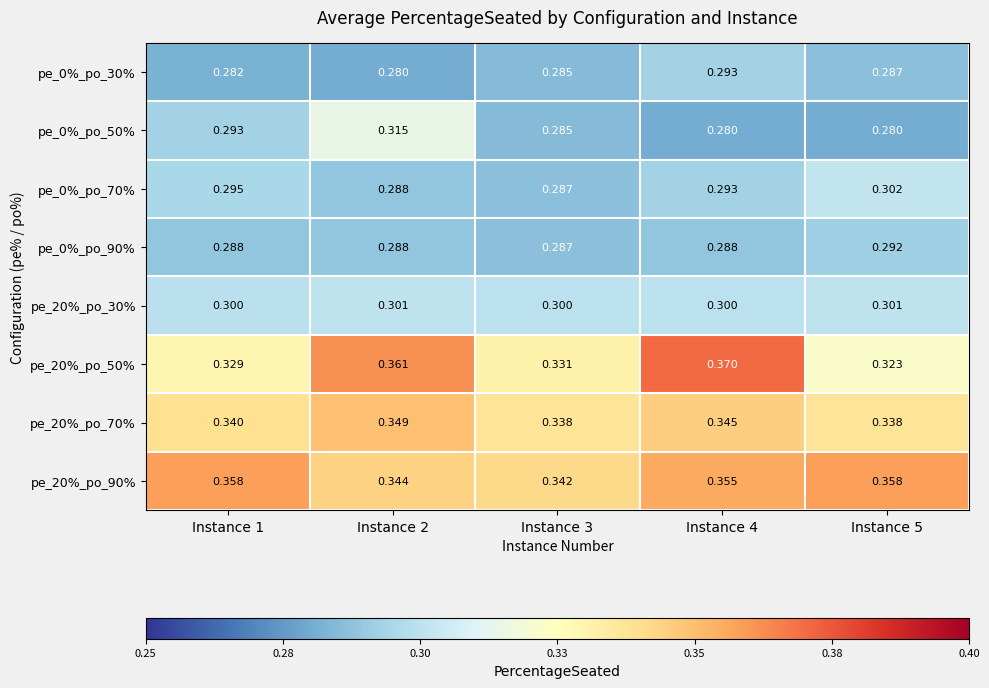

Is the value of pe_20%_po_90% at Instance 2 greater than the value of pe_0%_po_50% at Instance 2?

Yes